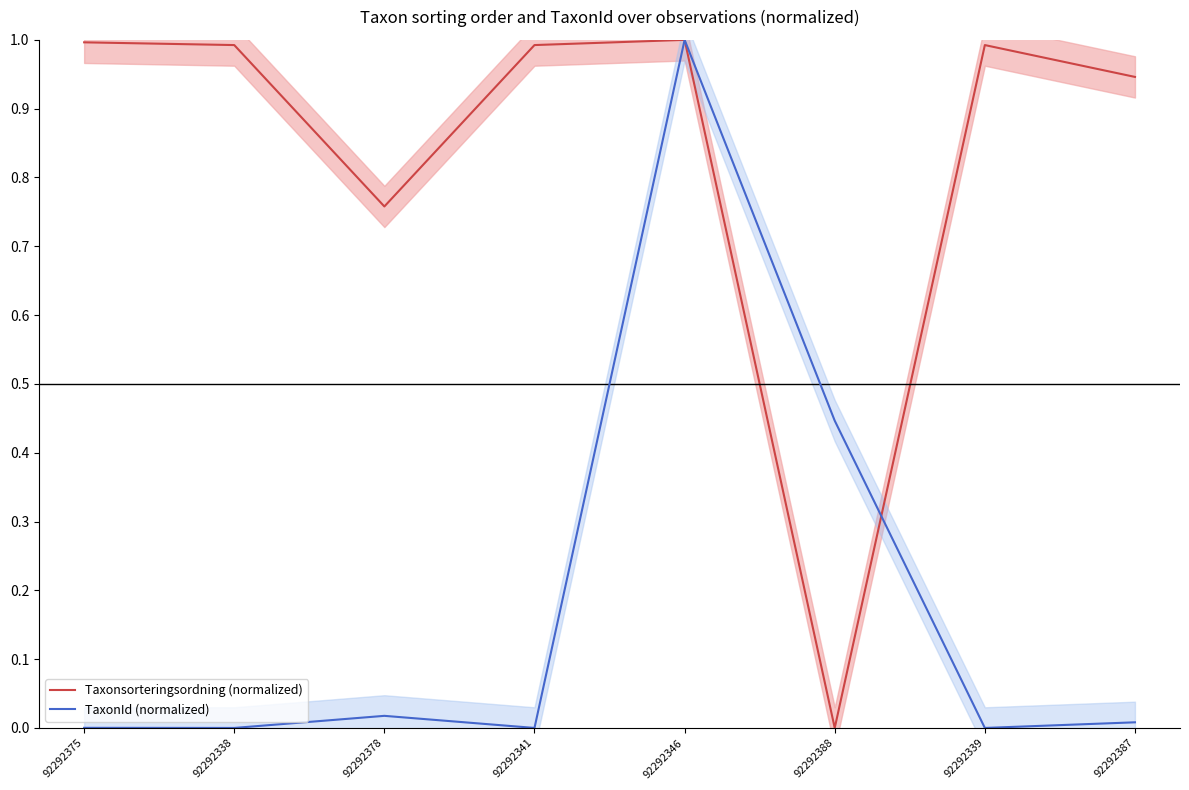

How many series are shown in this chart?

2